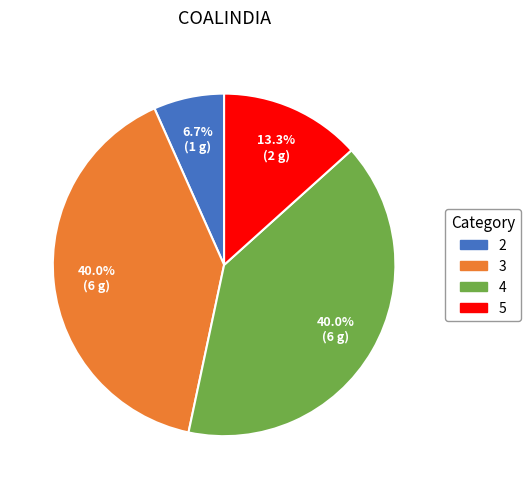

What portion of the pie excludes 2?

93.3%